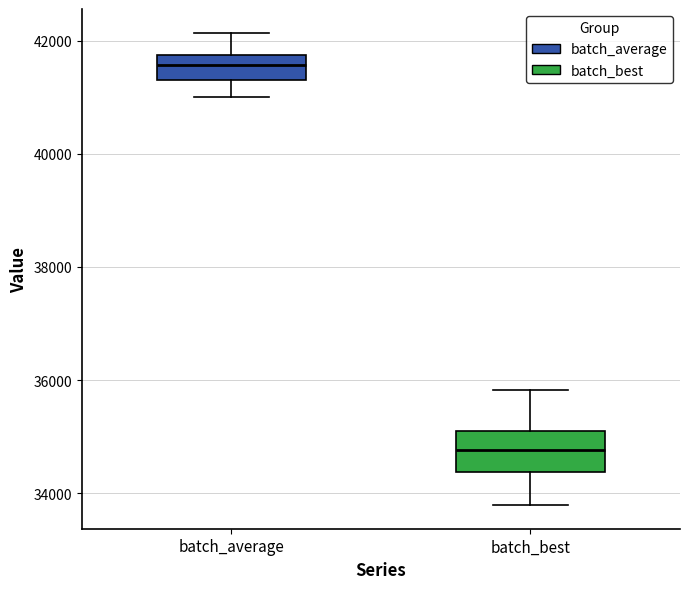

Reading left to right, transcribe this box plot: for each box, give where its median line is, the range the box spans, and where its two whiskers end, as read against the y-axis. The values are not printed on the chart, so give them approximately, as read against the axis.

batch_average: median 41600, box 41400 to 41800, whiskers 41000 to 42200
batch_best: median 34800, box 34400 to 35000, whiskers 33800 to 35800